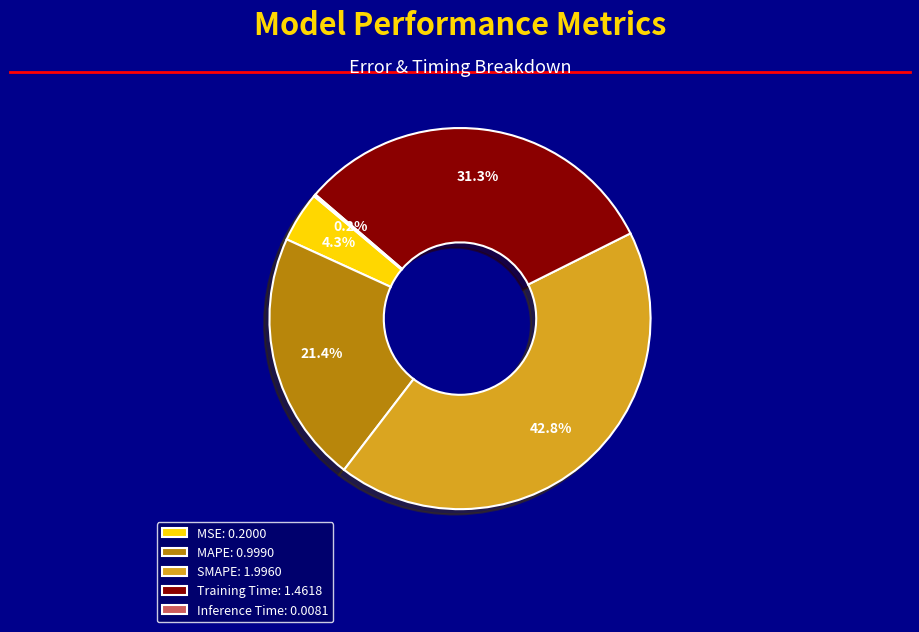

Is there a majority slice in this chart?

No